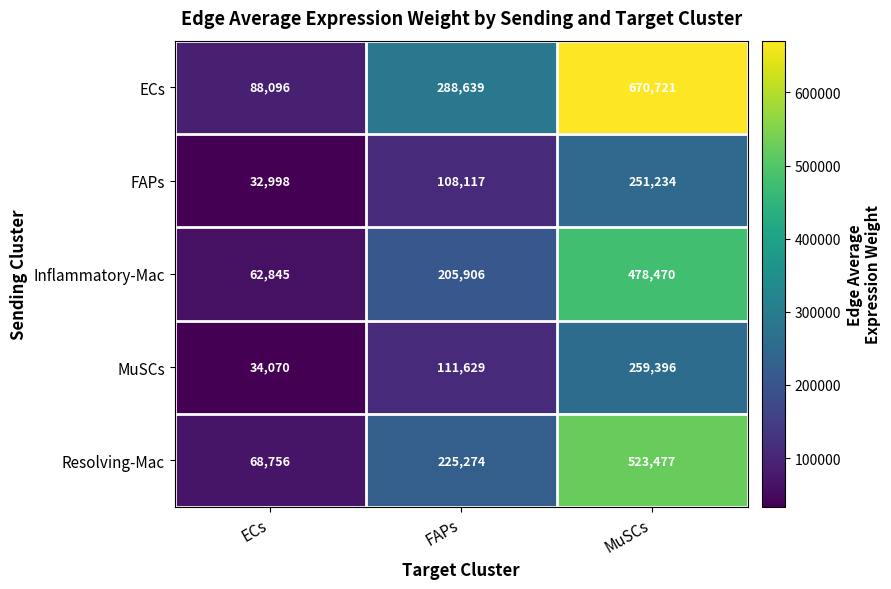

The ECs series shows 670721 at MuSCs. True or false?

True